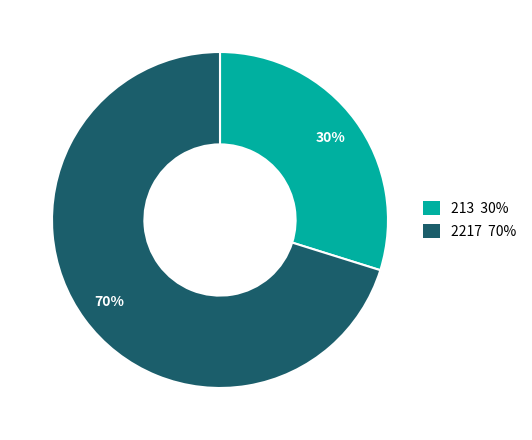

Do 213 and 2217 together represent more than half of the pie?

Yes